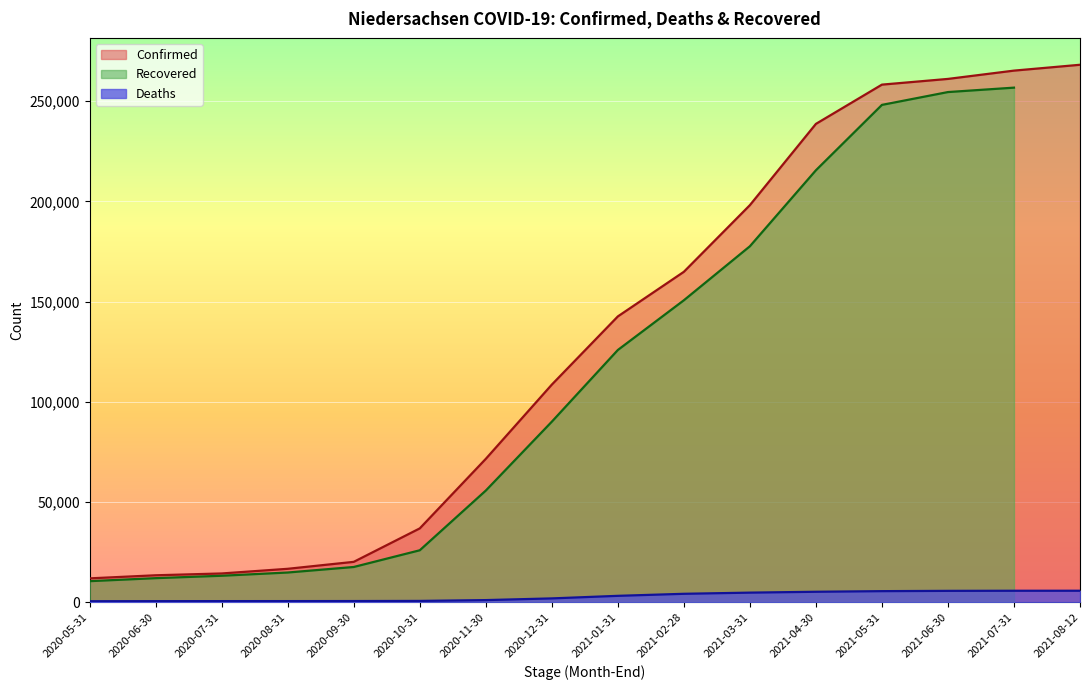

Is the value of Deaths at 2021-01-31 greater than the value of Confirmed at 2020-12-31?

No